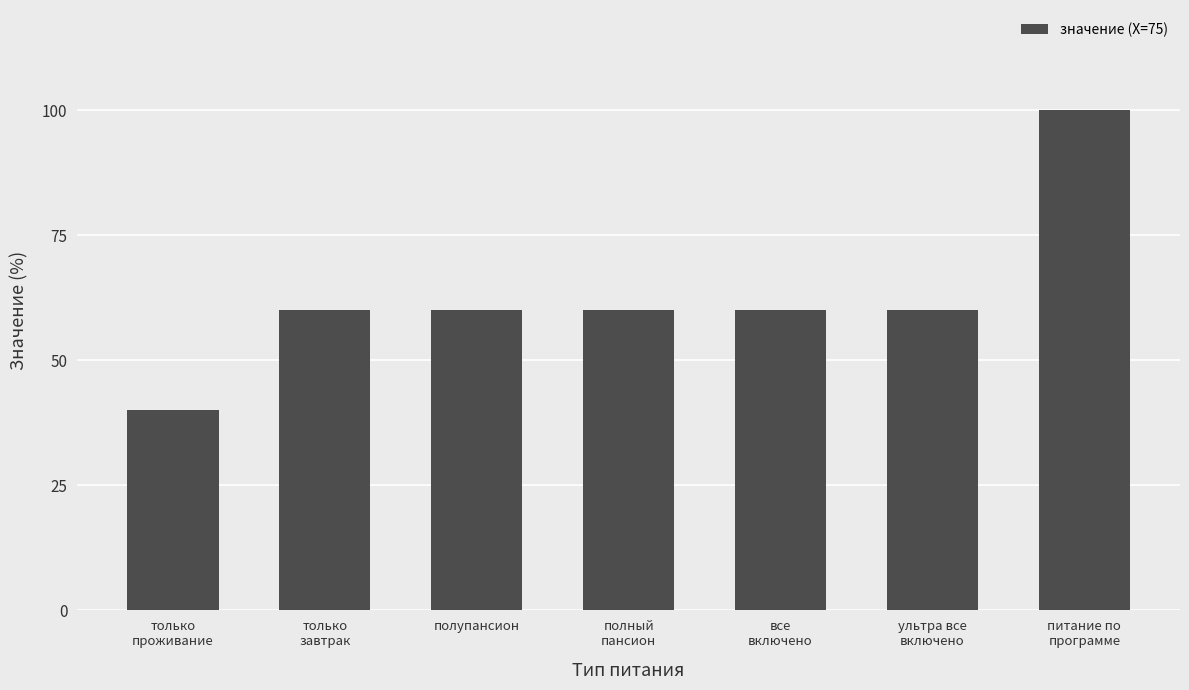

What is the sum of the values at ультра все
включено and только
проживание?

100